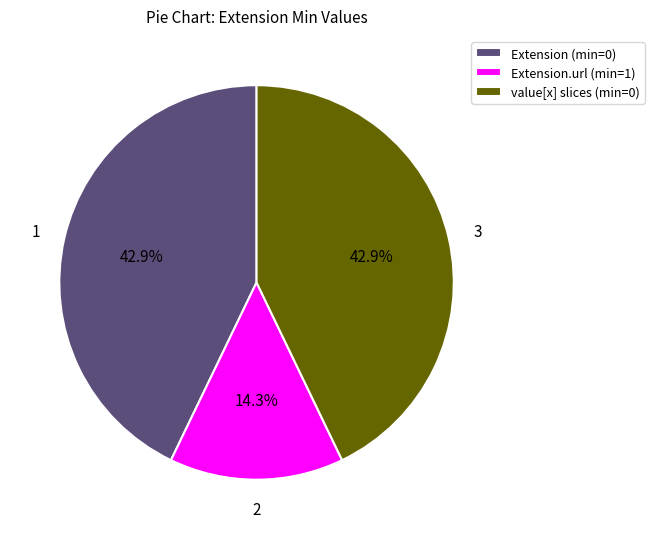

How many segments does this pie chart have?

3